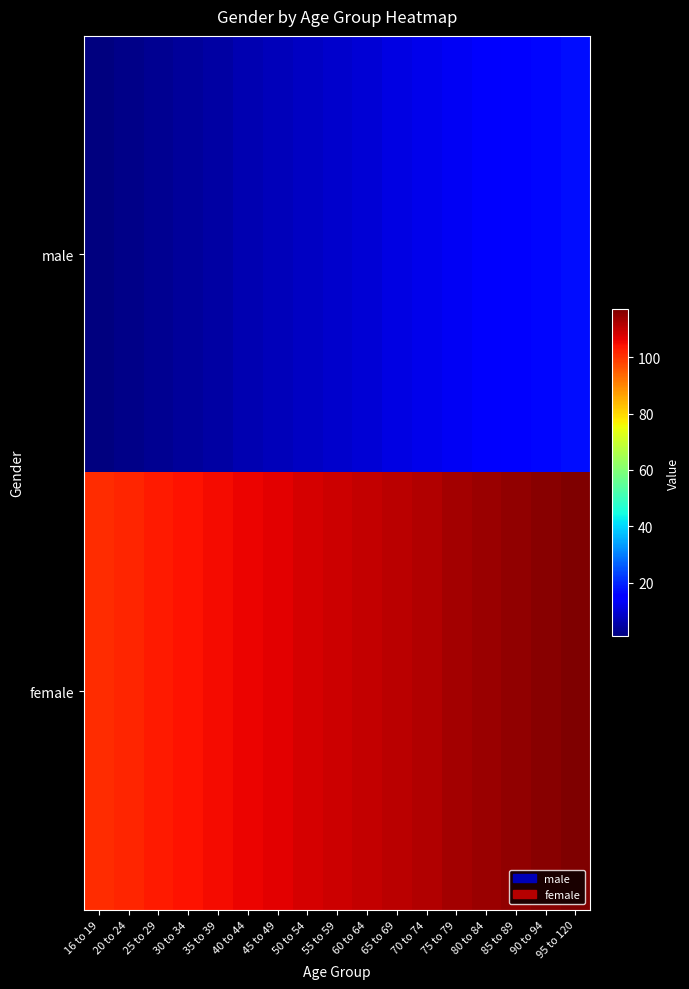

At how many categories does at least one series exceed 46?

17